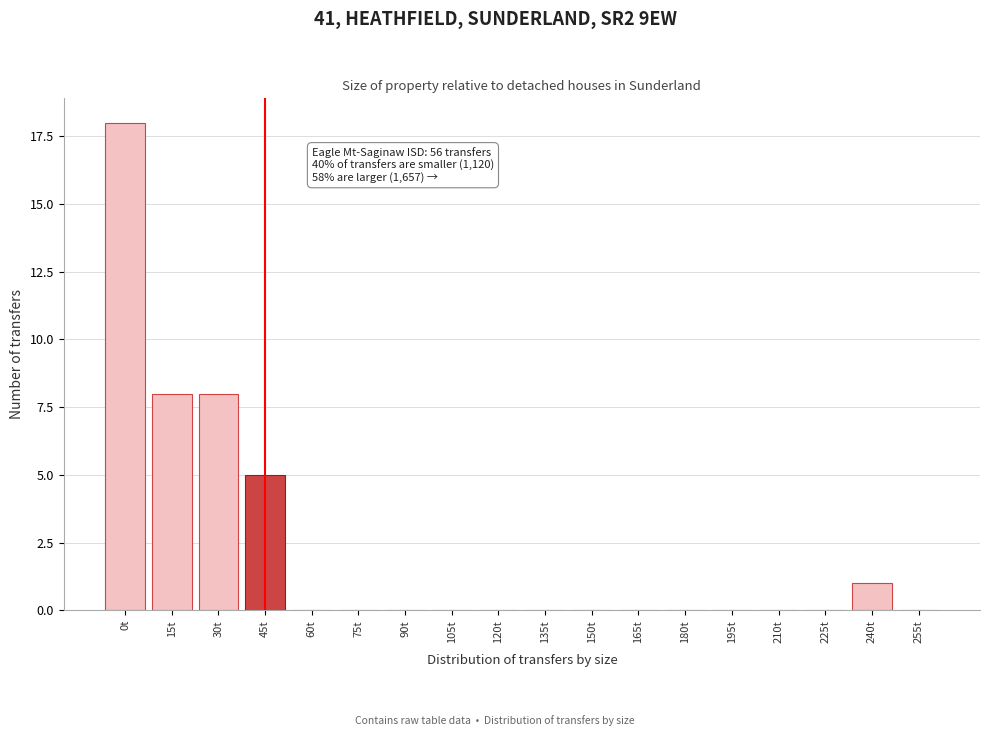

Reading right to left, transcribe all the data shown in this chart.

255t=0	240t=1	225t=0	210t=0	195t=0	180t=0	165t=0	150t=0	135t=0	120t=0	105t=0	90t=0	75t=0	60t=0	45t=5	30t=8	15t=8	0t=18